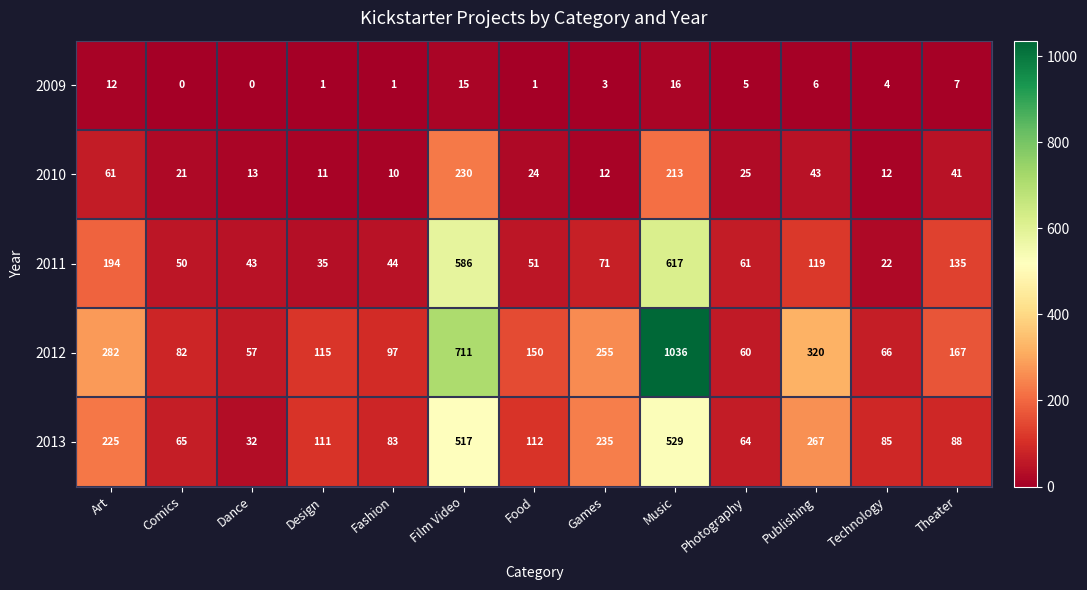

Which series has the largest range (max minus min)?

2012